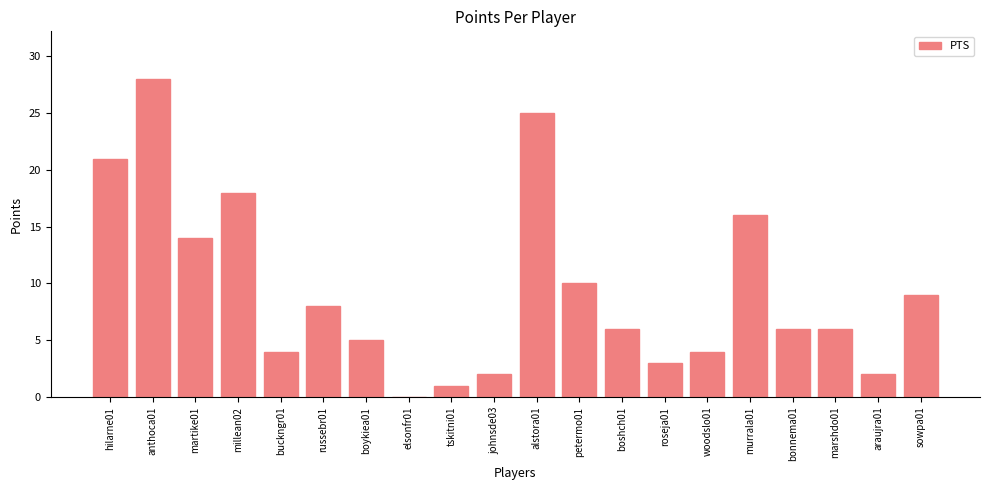

What is the sum of all values?

188